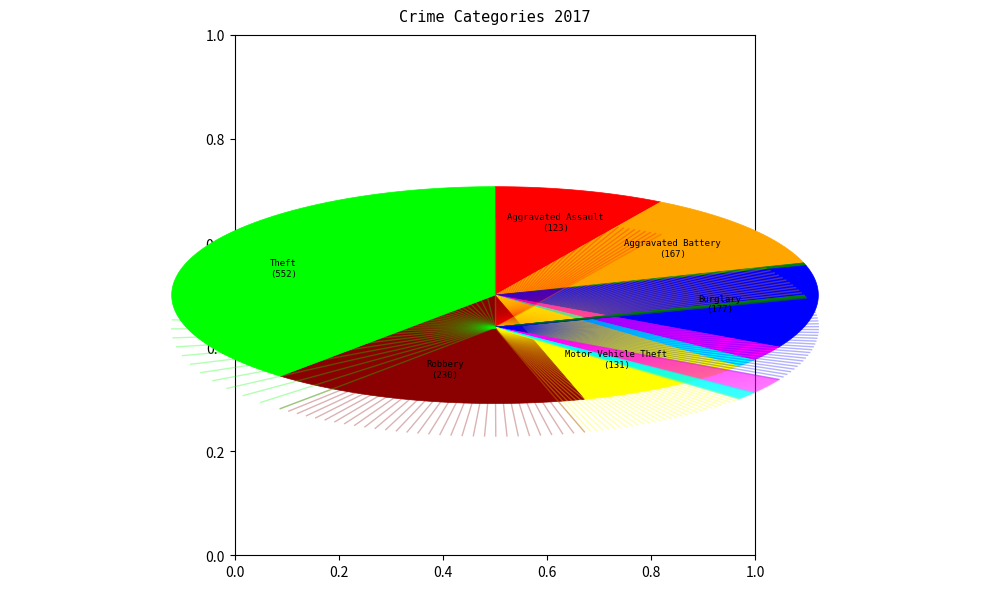

What percentage is the Robbery slice, to the nearest percent?

16%